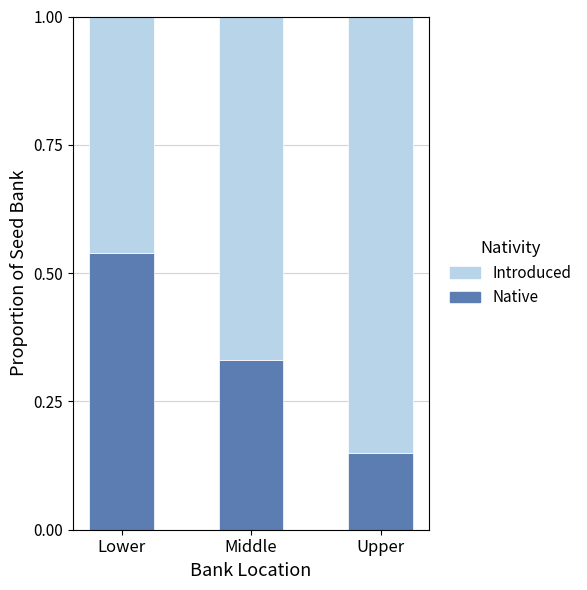

Which category has the lowest value in the Native series?

Upper